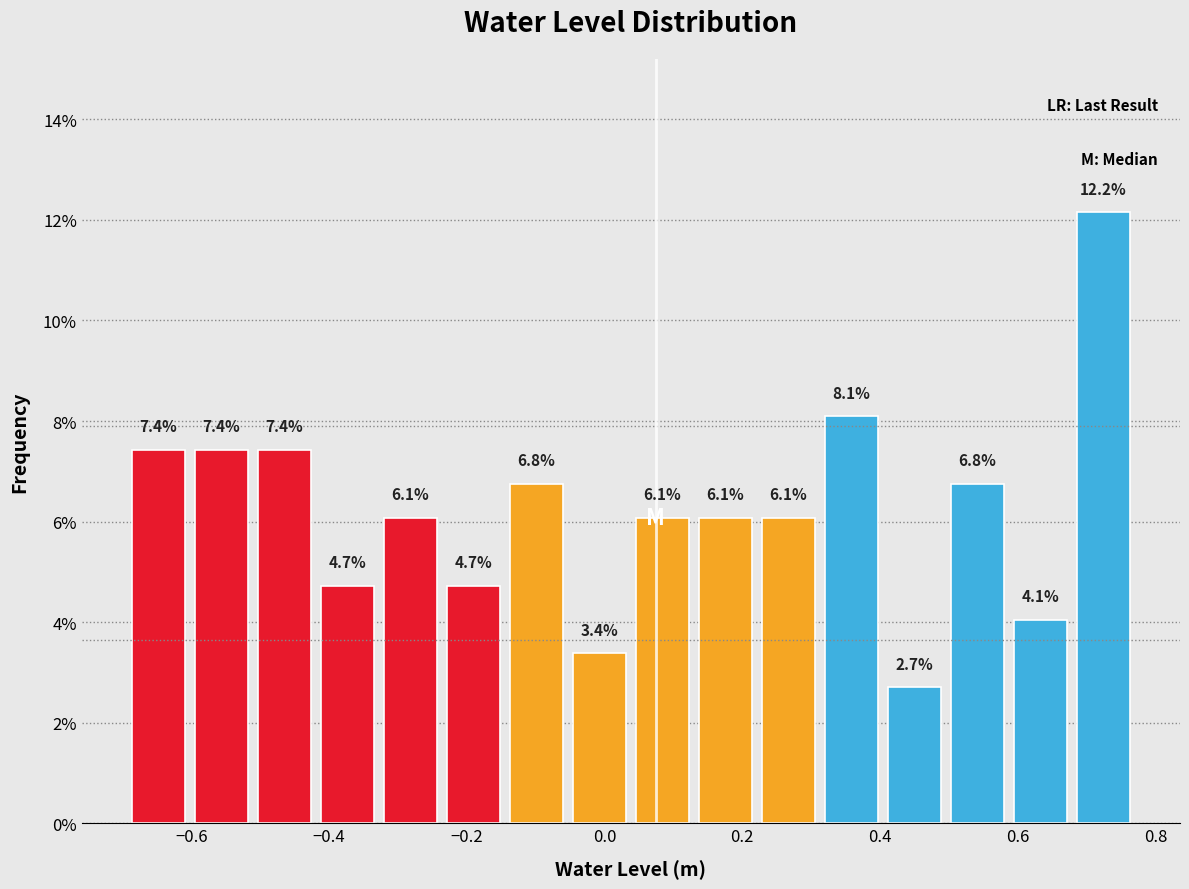

Reading left to right, transcribe this chart: for each bar, give the range it covers on the x-axis and its height. The bar edges are not printed on the chart, so give them approximately, as read against the axis.

-0.70 to -0.60: 7.4
-0.60 to -0.52: 7.4
-0.52 to -0.42: 7.4
-0.42 to -0.32: 4.7
-0.32 to -0.24: 6.1
-0.24 to -0.14: 4.7
-0.14 to -0.06: 6.8
-0.06 to 0.04: 3.4
0.04 to 0.12: 6.1
0.12 to 0.22: 6.1
0.22 to 0.32: 6.1
0.32 to 0.40: 8.1
0.40 to 0.50: 2.7
0.50 to 0.58: 6.8
0.58 to 0.68: 4.1
0.68 to 0.78: 12.2